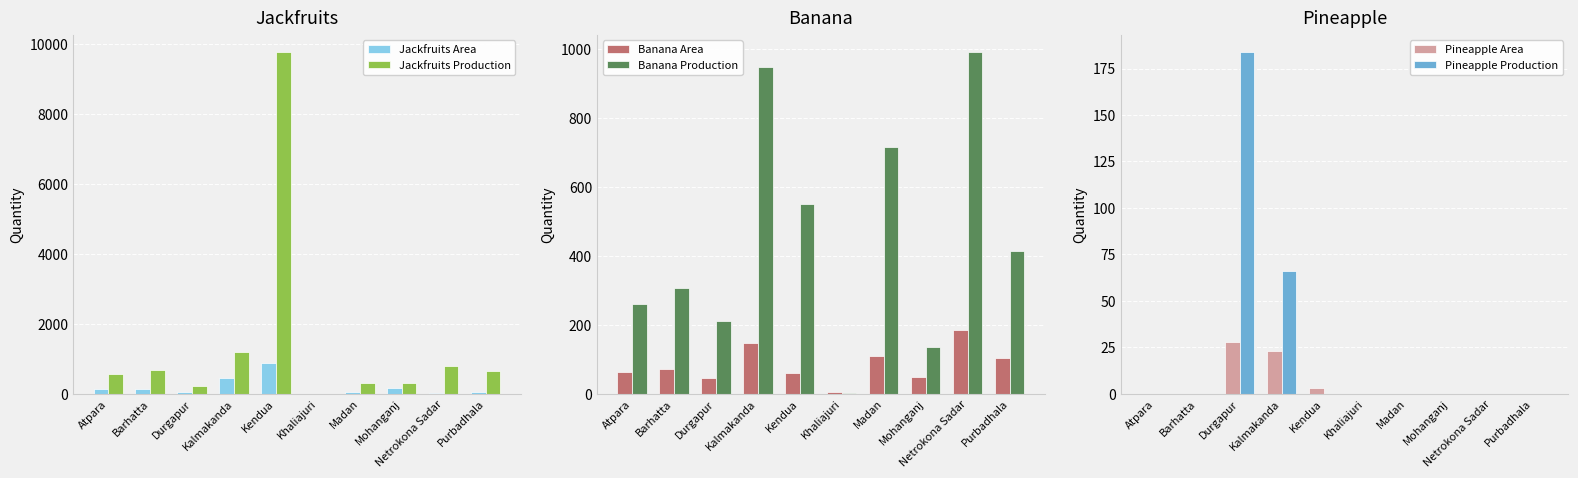

What is the total value across all series at Purbadhala?

1225